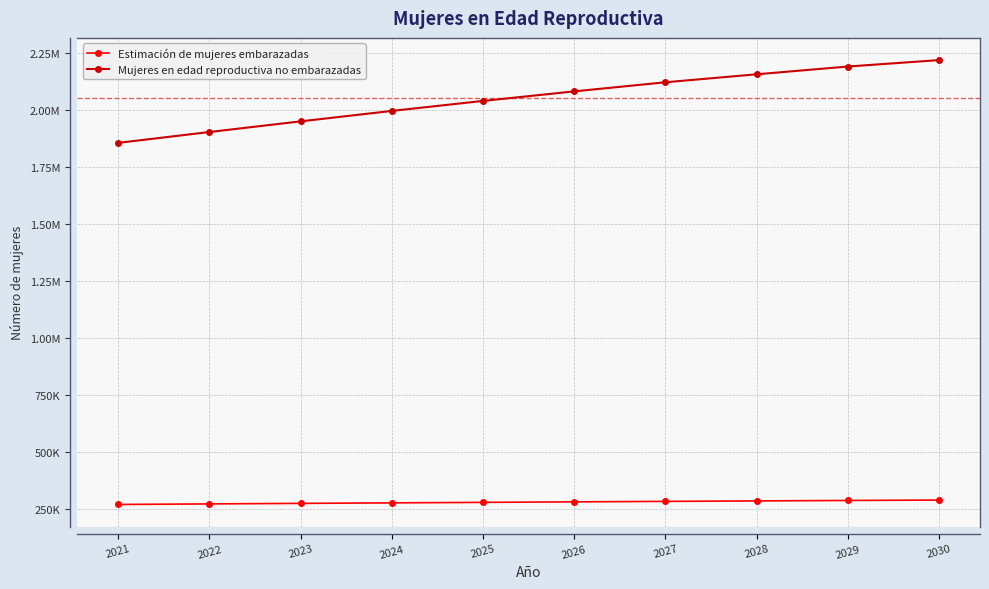

Does the chart have visible grid lines?

Yes